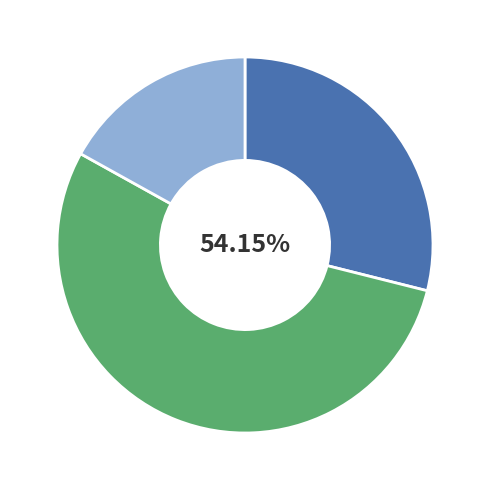

To the nearest percent, what percentage of the pie is 次韵思道送董无求兼寄思道?

54%